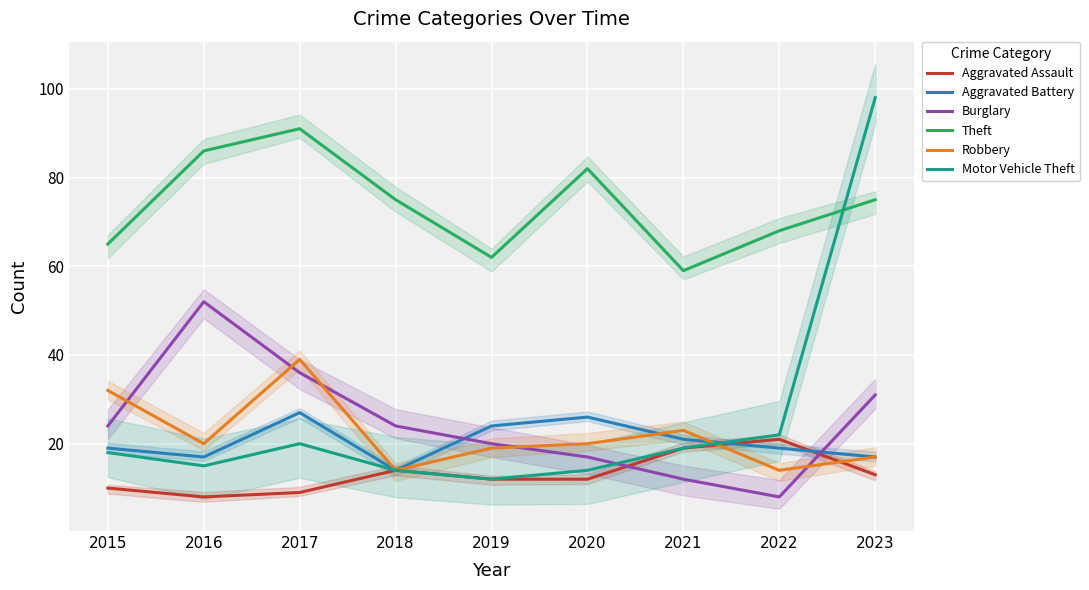

What is the difference between the Burglary values at 2020 and 2021?

5